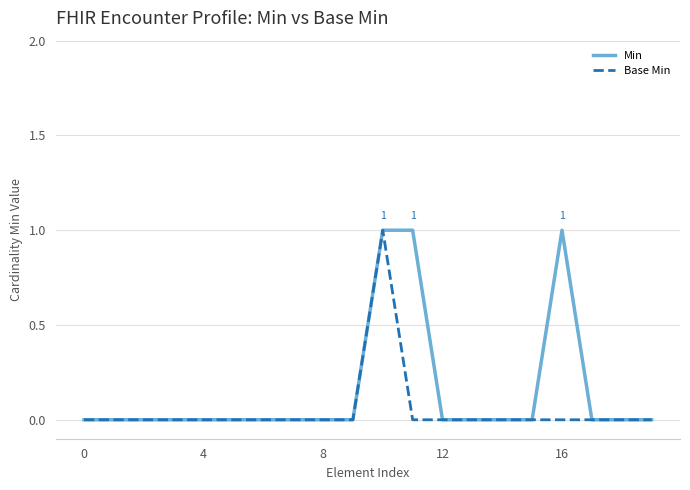

Which series has the largest total across all categories?

Min